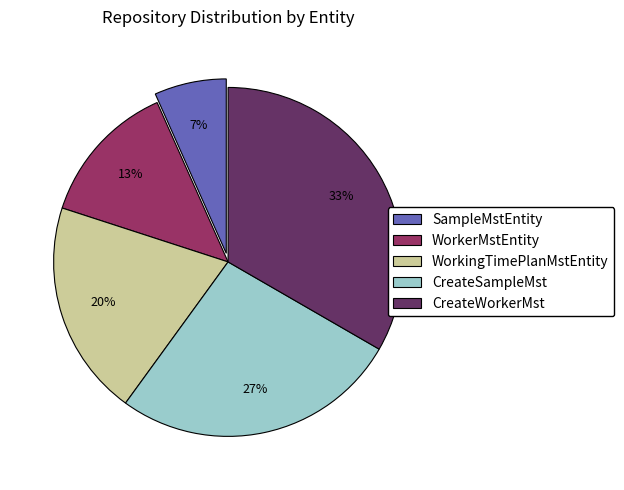

Which slice is the smallest?

SampleMstEntity